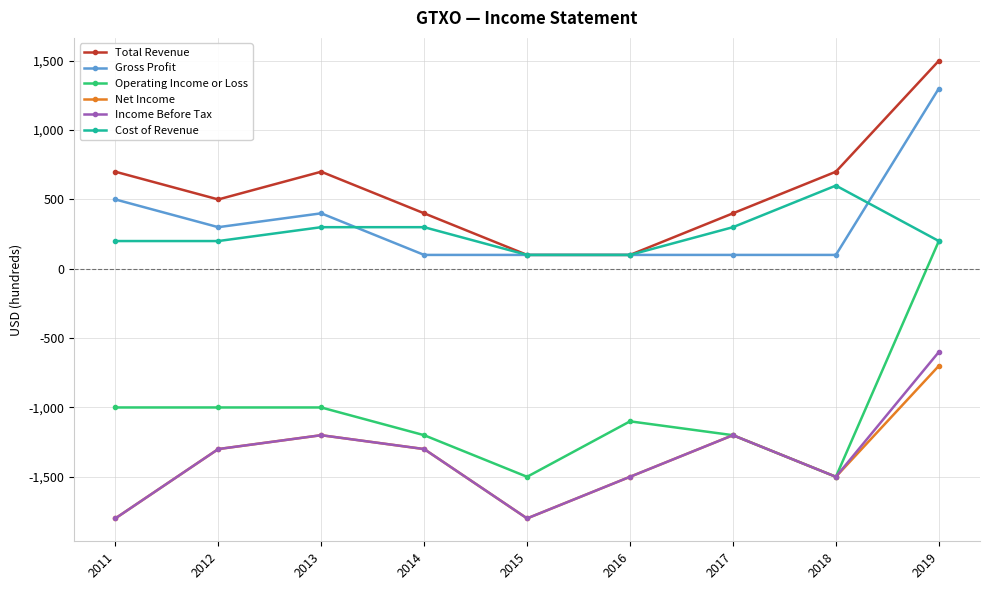

True or false: Operating Income or Loss and Gross Profit intersect in this chart.

False